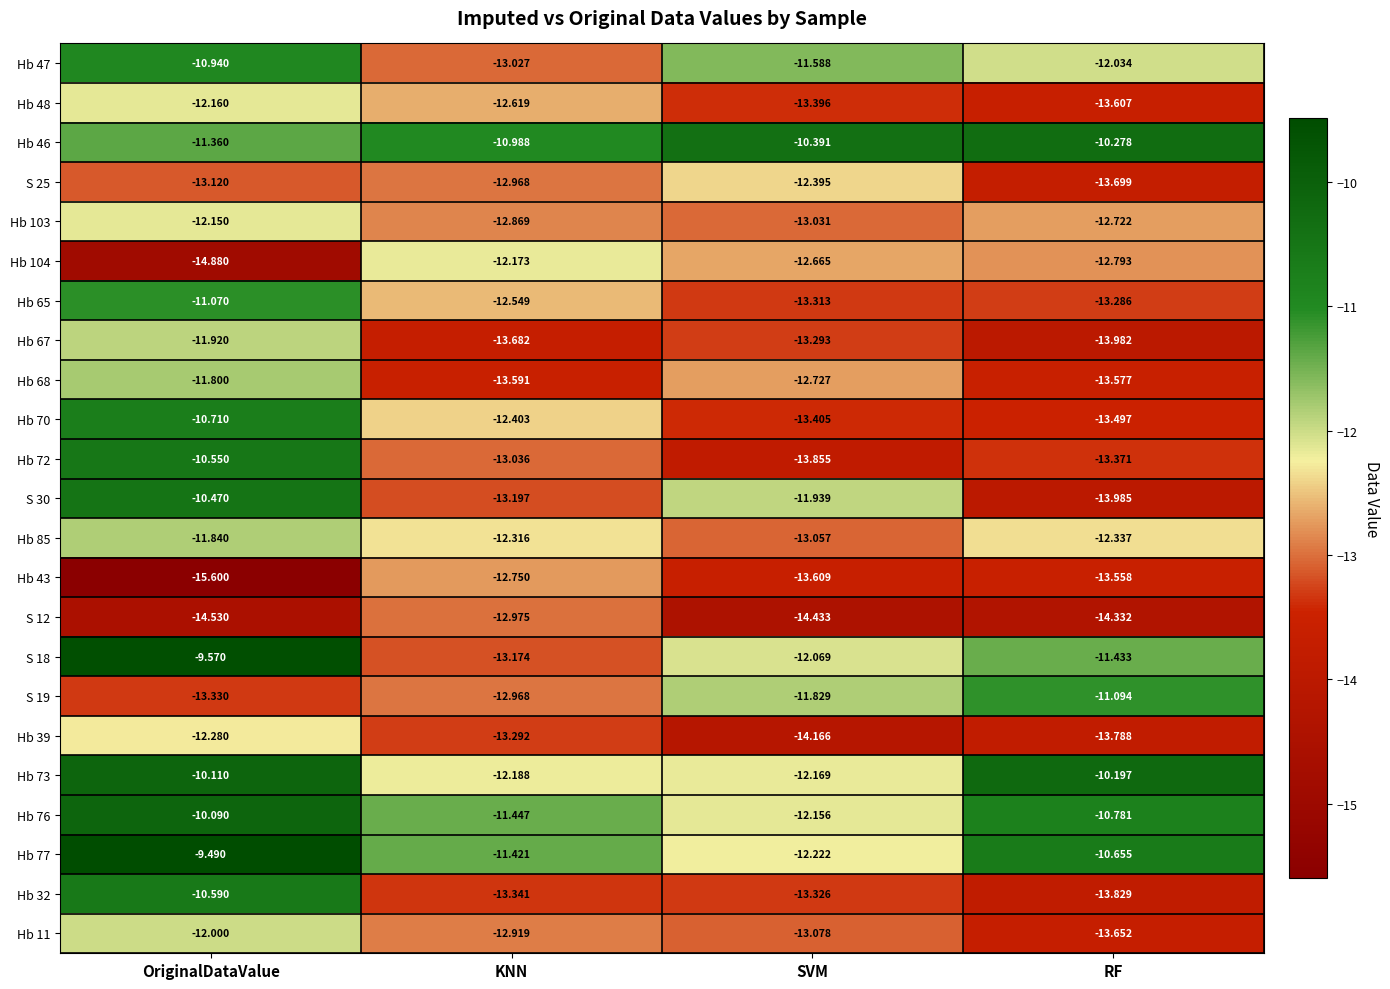

What is the total value across all series at OriginalDataValue?

-270.6